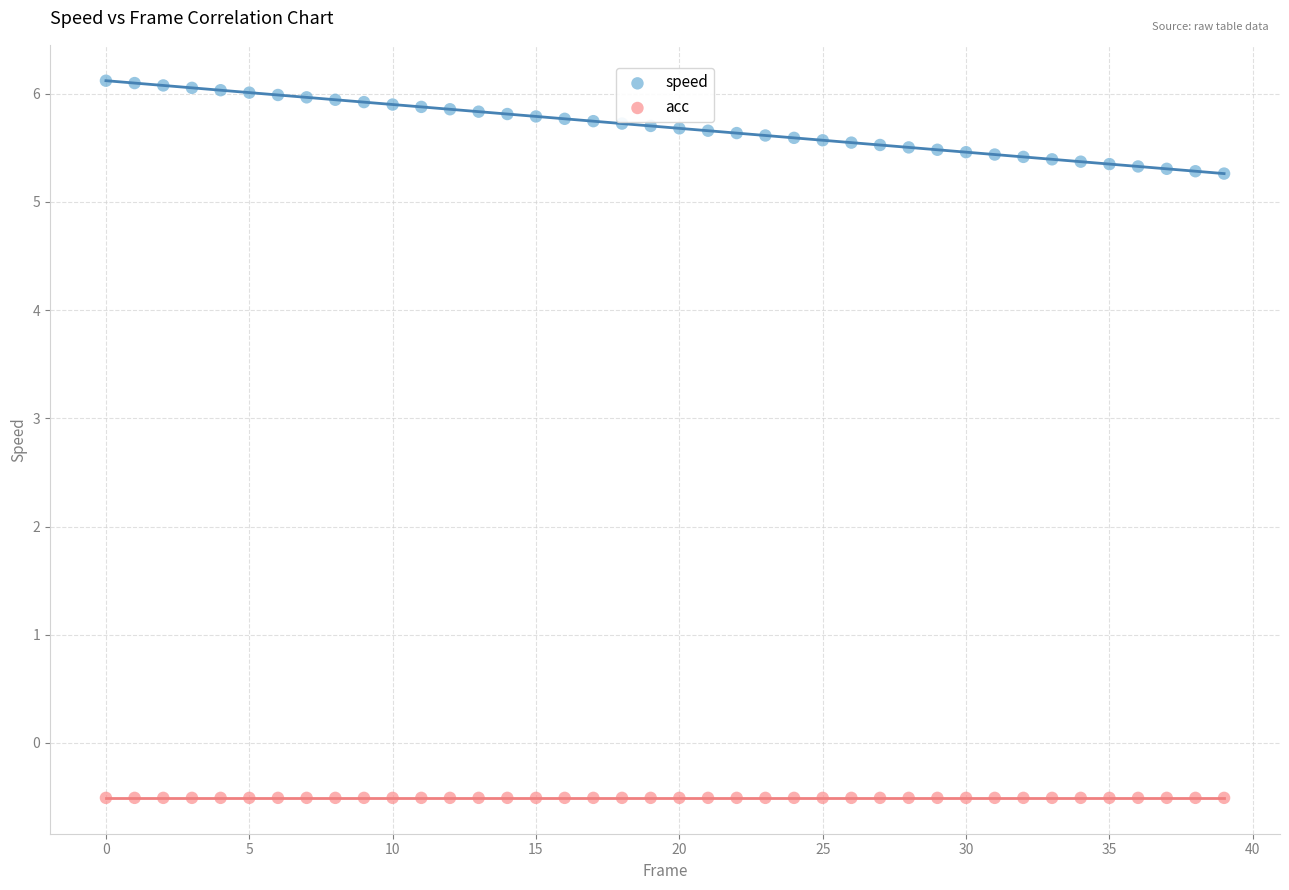

What are all the series names shown in the legend?

speed, acc